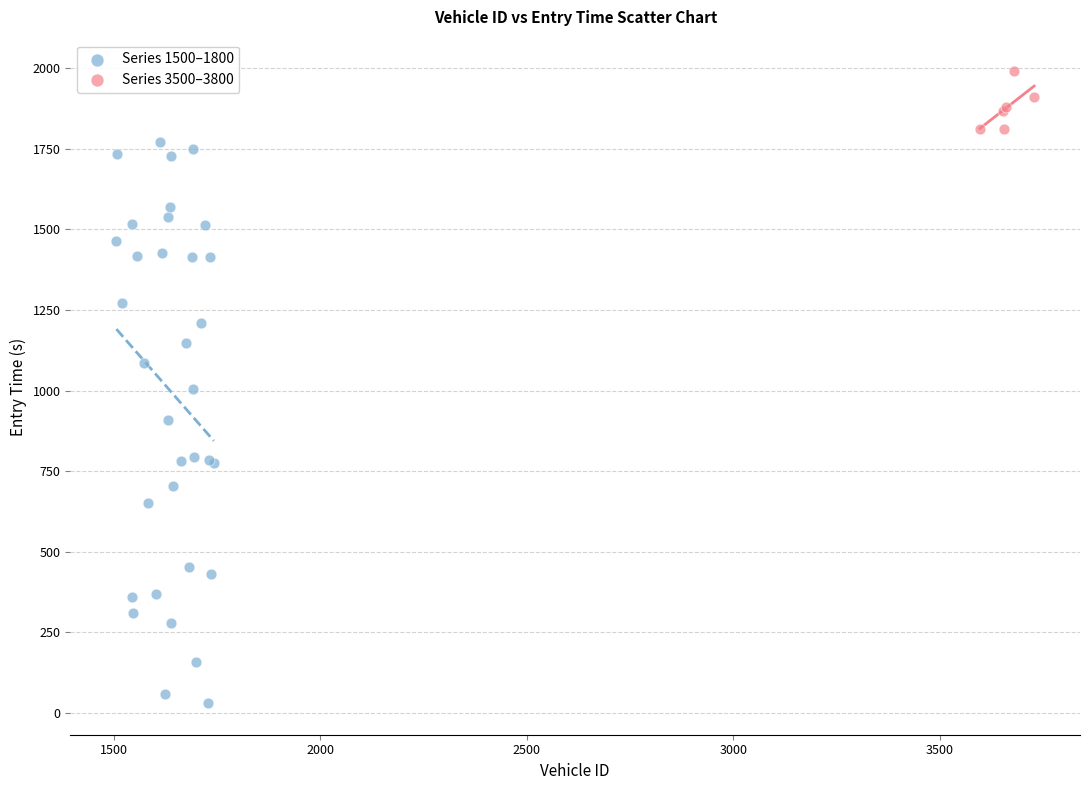

Which series reaches the maximum Y coordinate?

Series 3500–3800